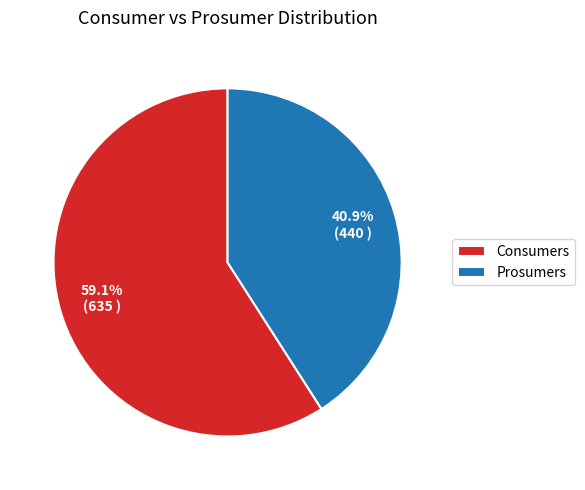

What percentage is the Consumers slice, to the nearest percent?

59%